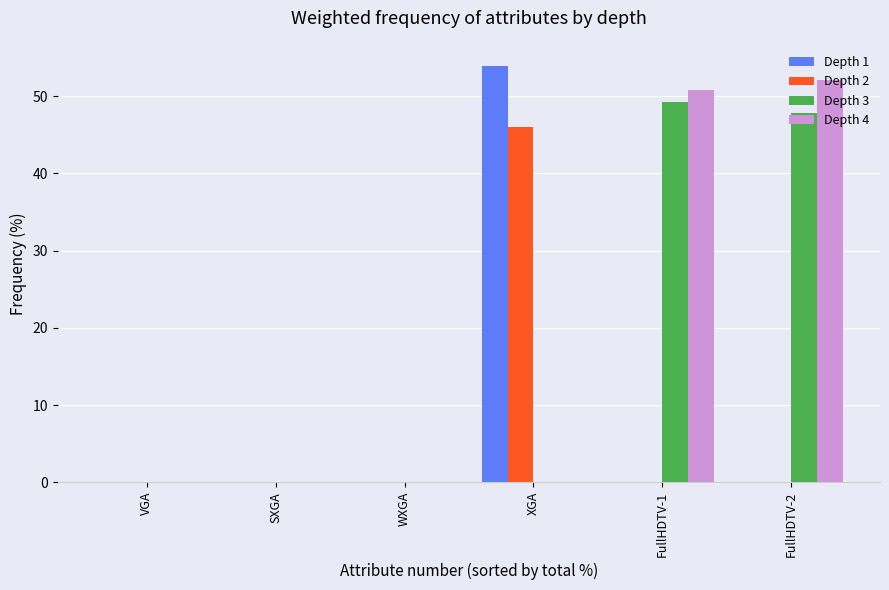

What are all the series names shown in the legend?

Depth 1, Depth 2, Depth 3, Depth 4